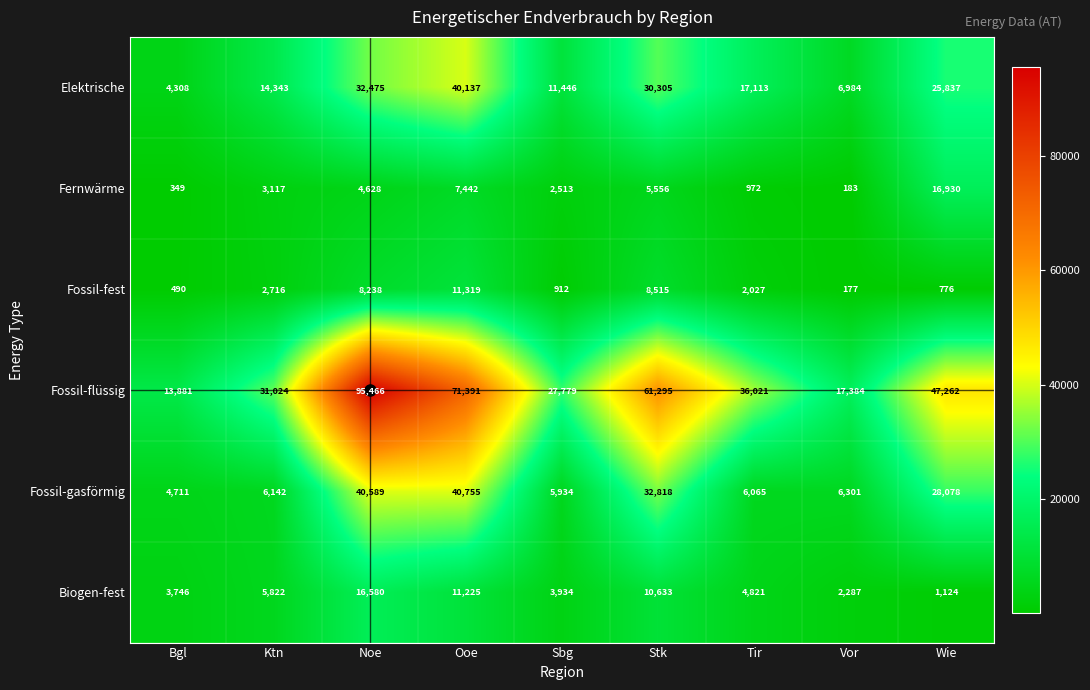

What is the sum of the Fossil-fest values at Wie and Ktn?

3492